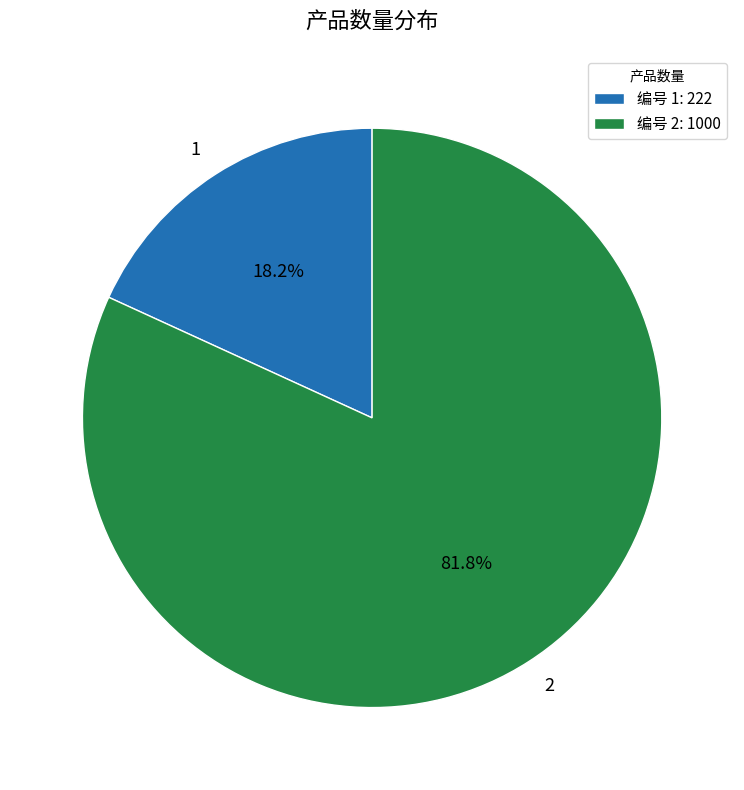

Combined, do 1 and 2 account for over 50%?

Yes